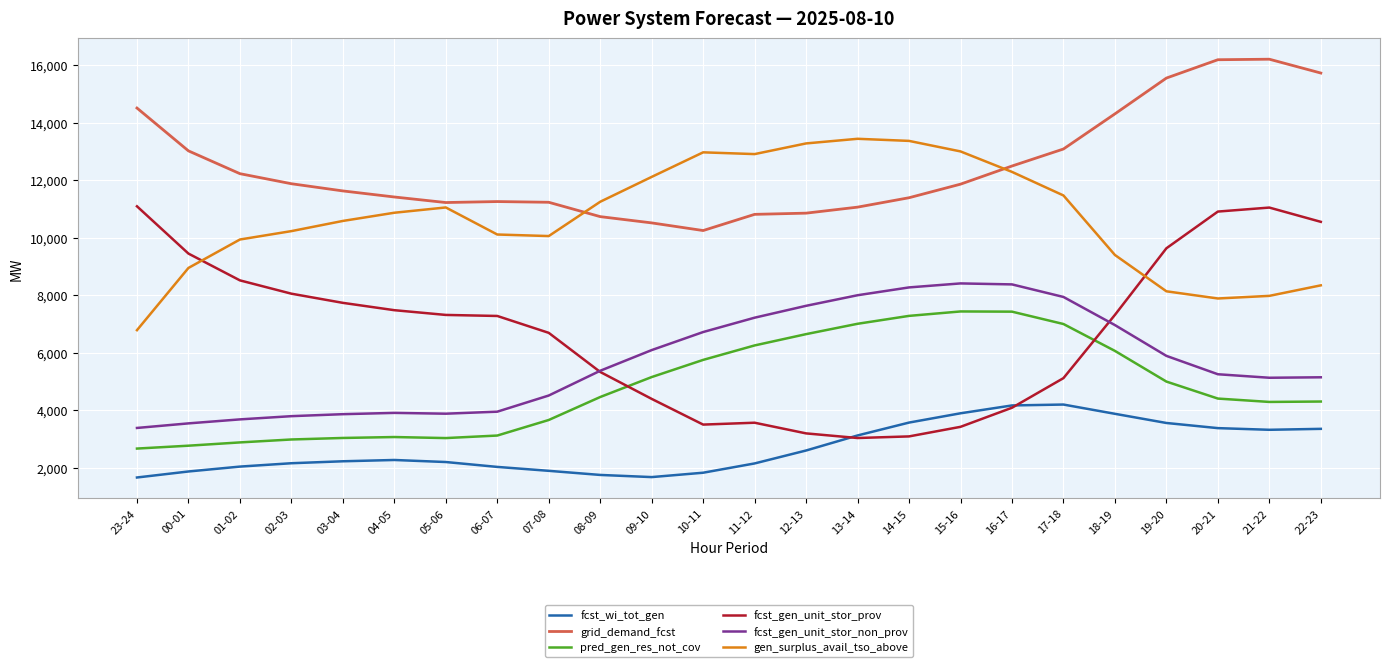

Is it true that grid_demand_fcst equals 11416 at 04-05?

True